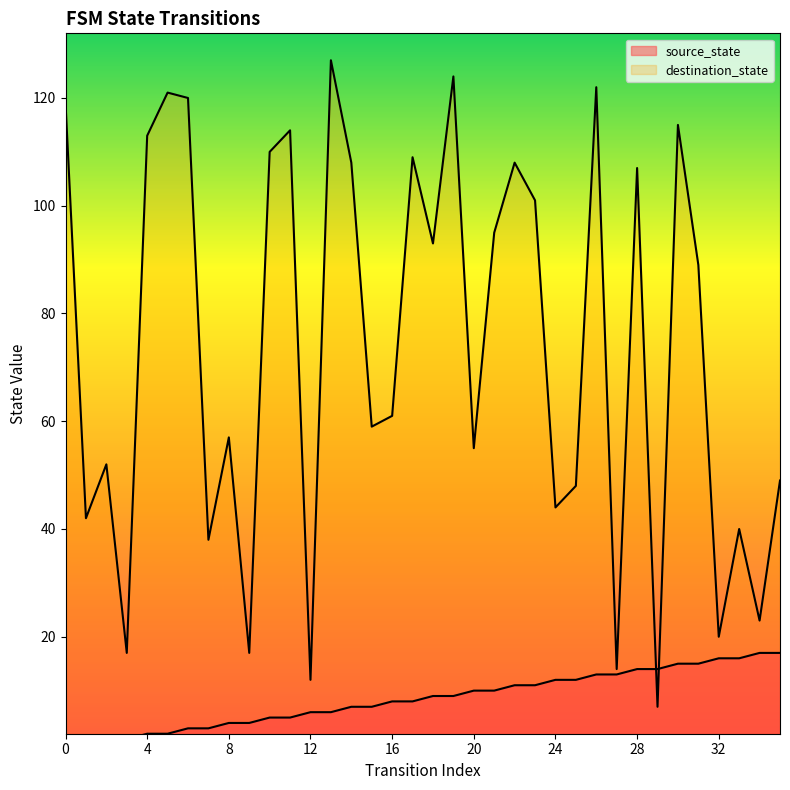

What is the average value of the source_state series?

8